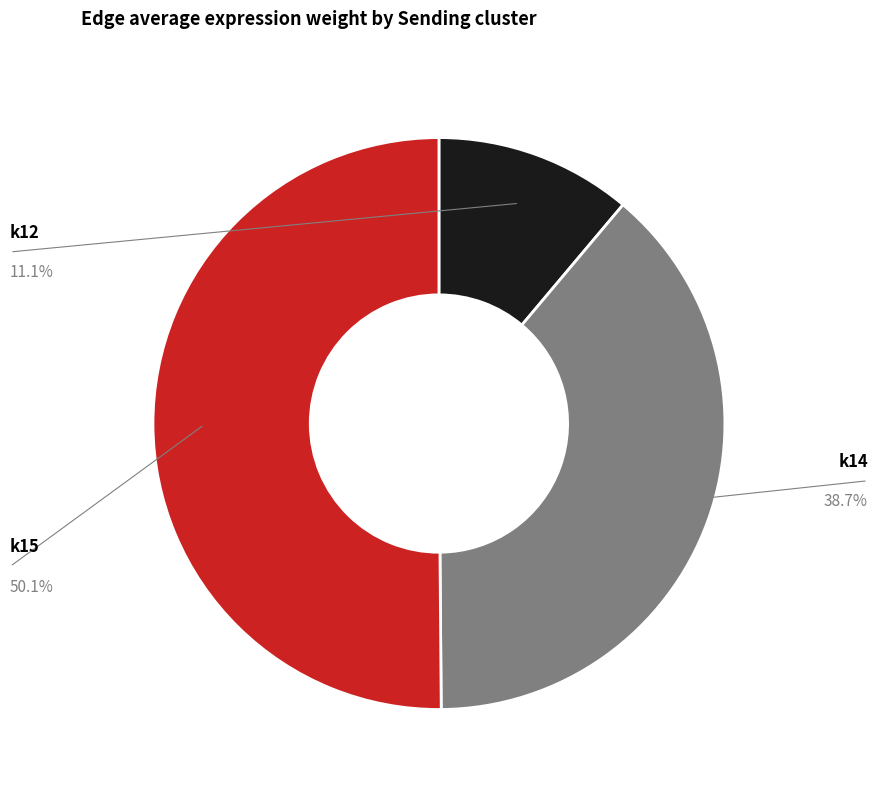

Count the number of slices in the pie.

3